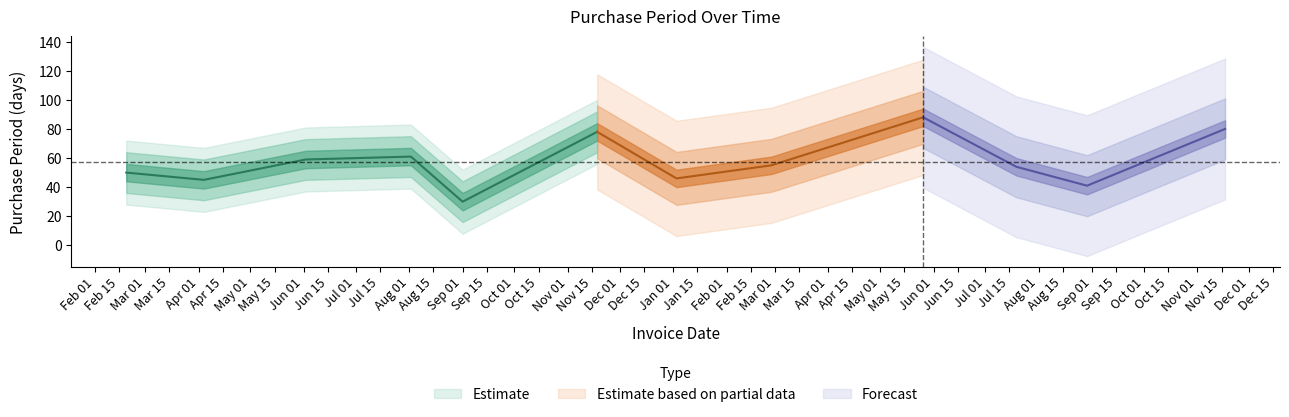

What is the difference between the maximum and minimum values?

58